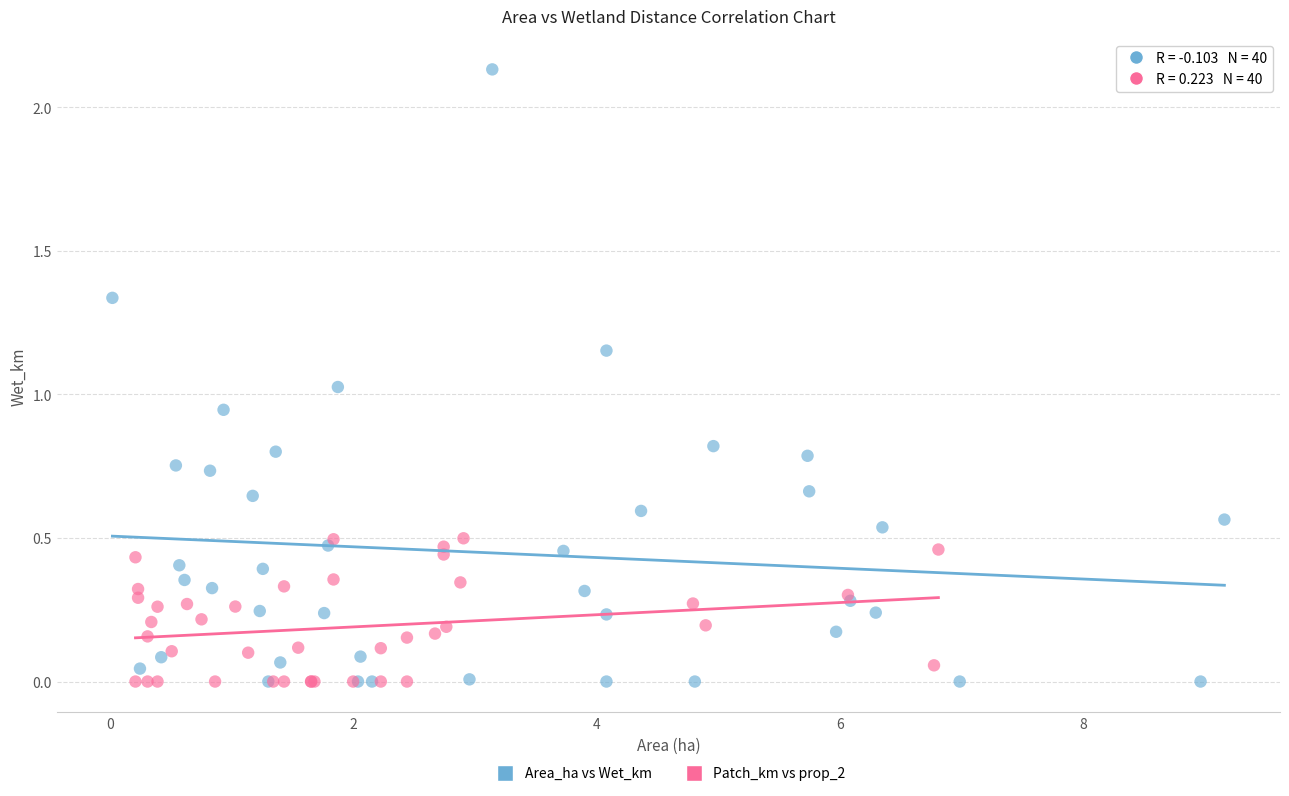

Which series reaches the maximum Y coordinate?

Area_ha vs Wet_km